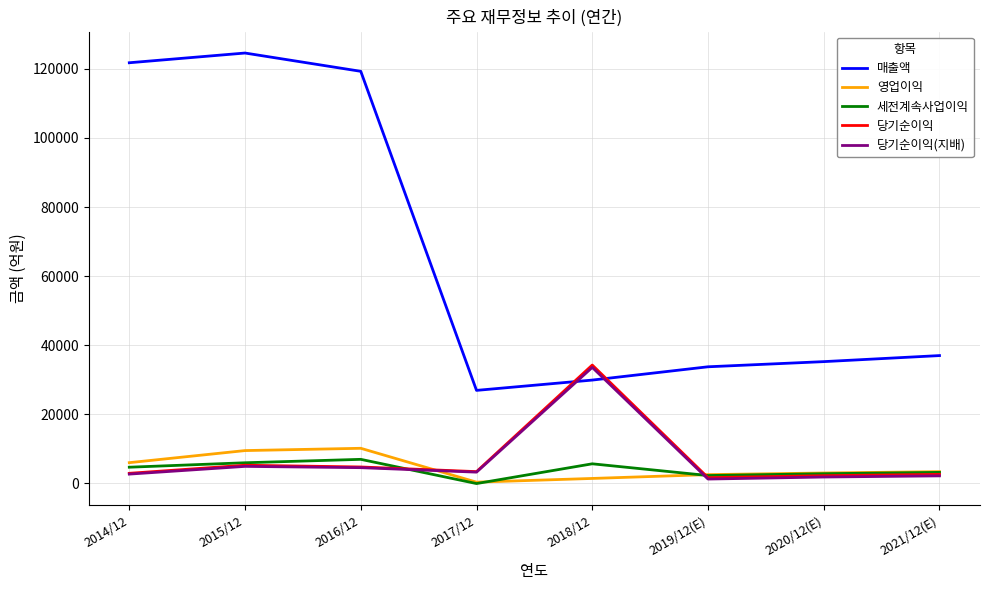

What is the difference between the 매출액 values at 2016/12 and 2020/12(E)?

84040